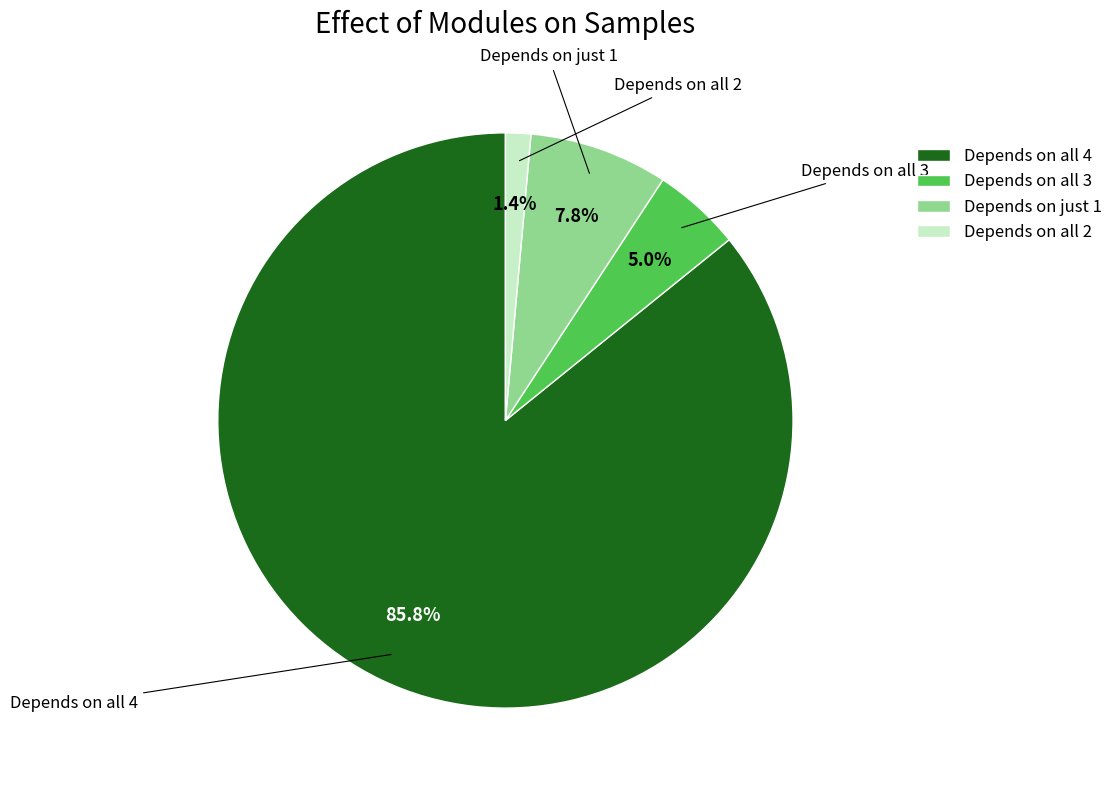

Which has a higher value, Depends on just 1 or Depends on all 3?

Depends on just 1